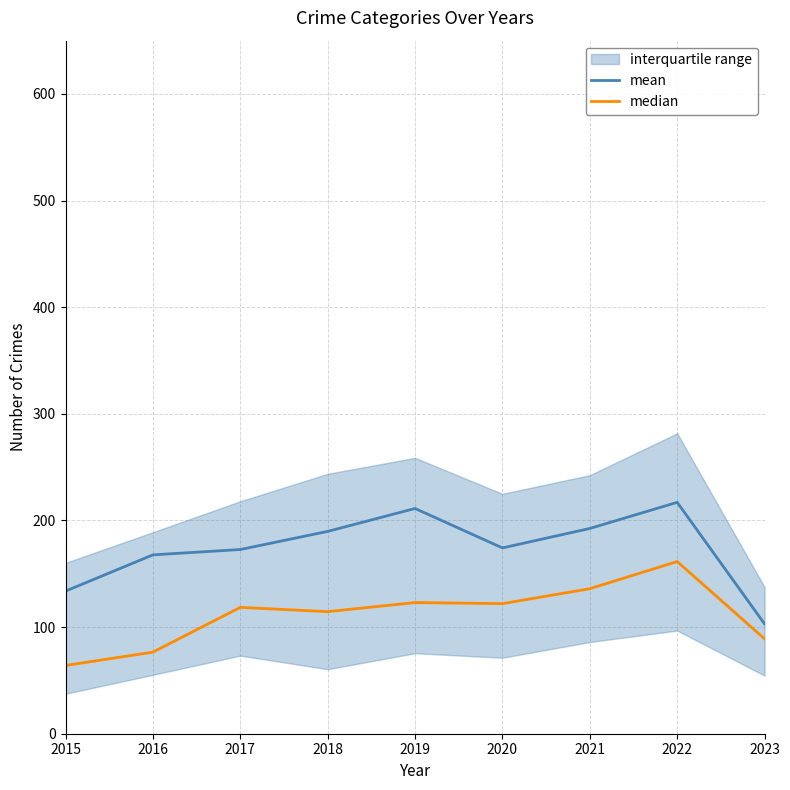

True or false: mean and median intersect in this chart.

False